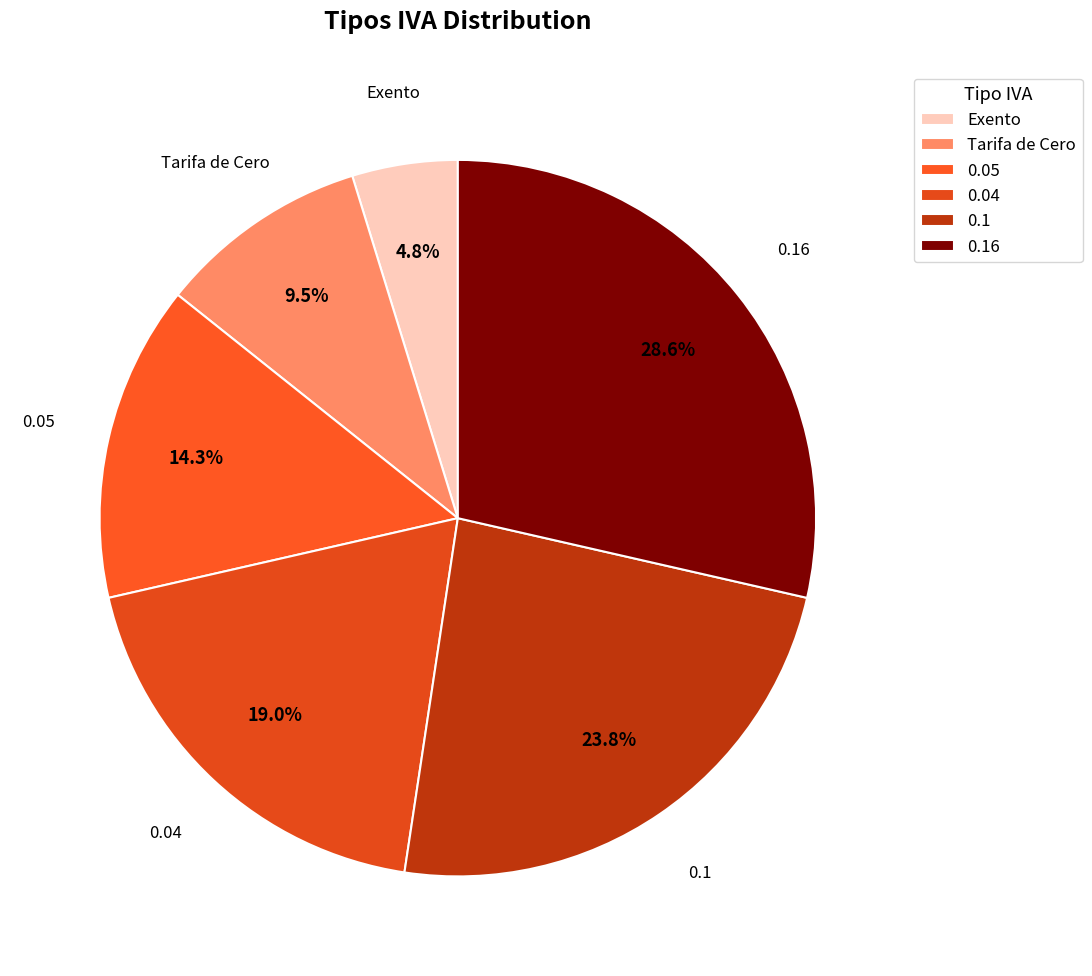

True or false: 0.16 accounts for 29% of the total.

True